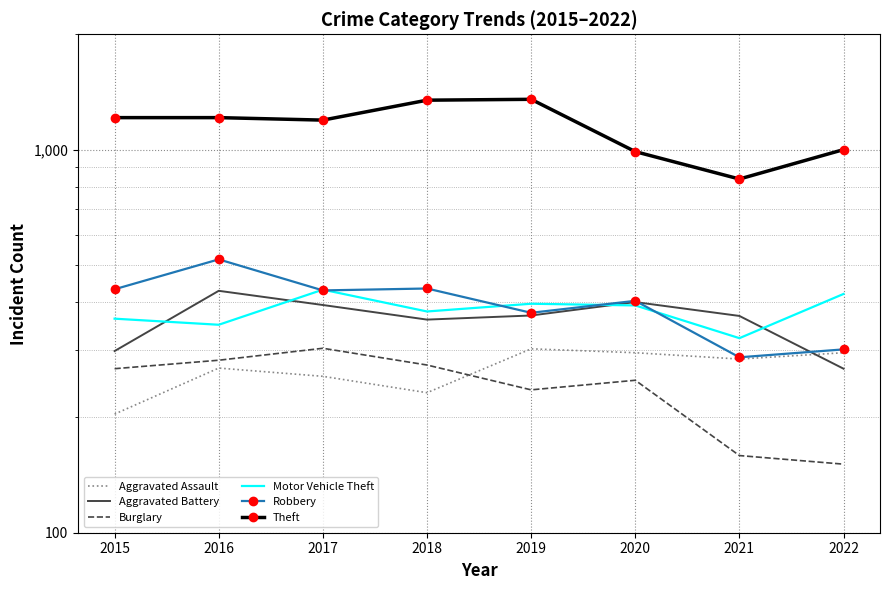

Does the chart have visible grid lines?

Yes